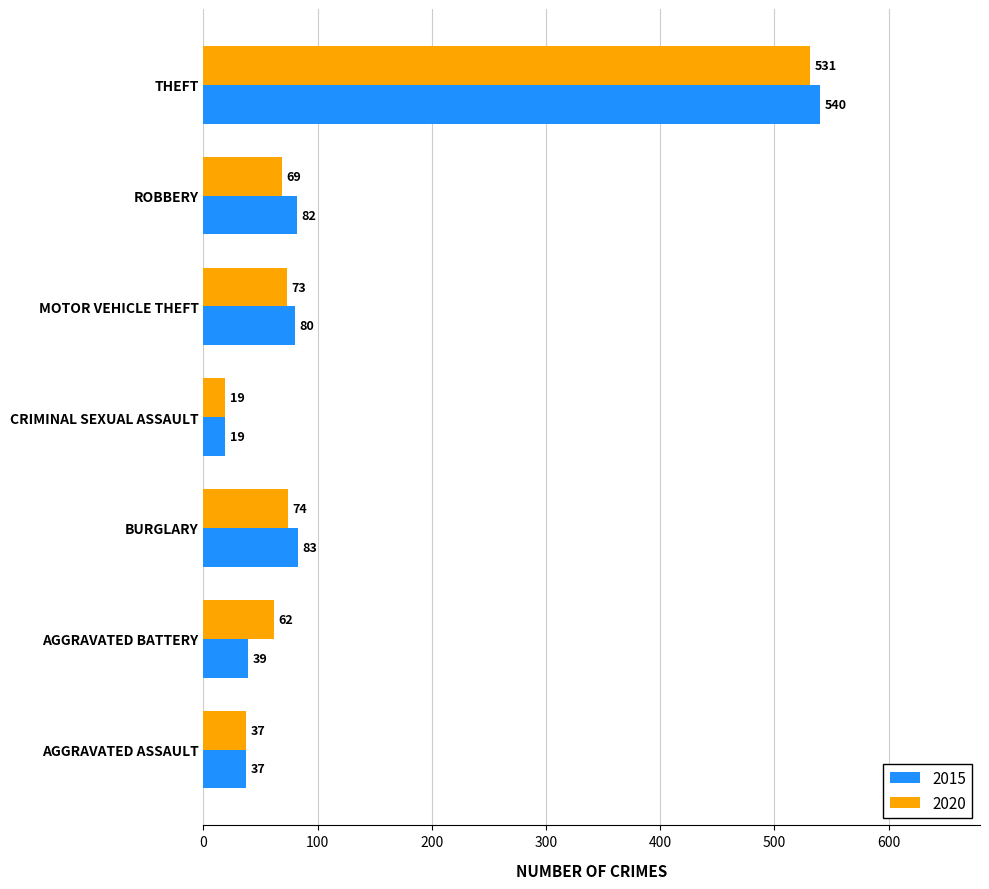

What is the spread (max minus min) of values at MOTOR VEHICLE THEFT?

7